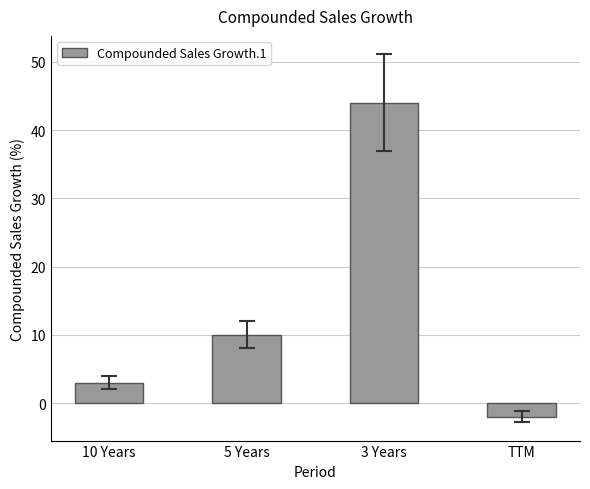

Rank the categories by value from highest to lowest.

3 Years, 5 Years, 10 Years, TTM